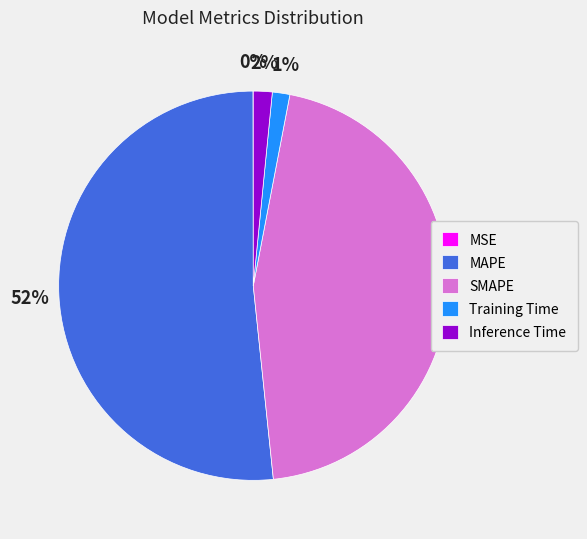

To the nearest percent, what portion does MAPE represent?

52%